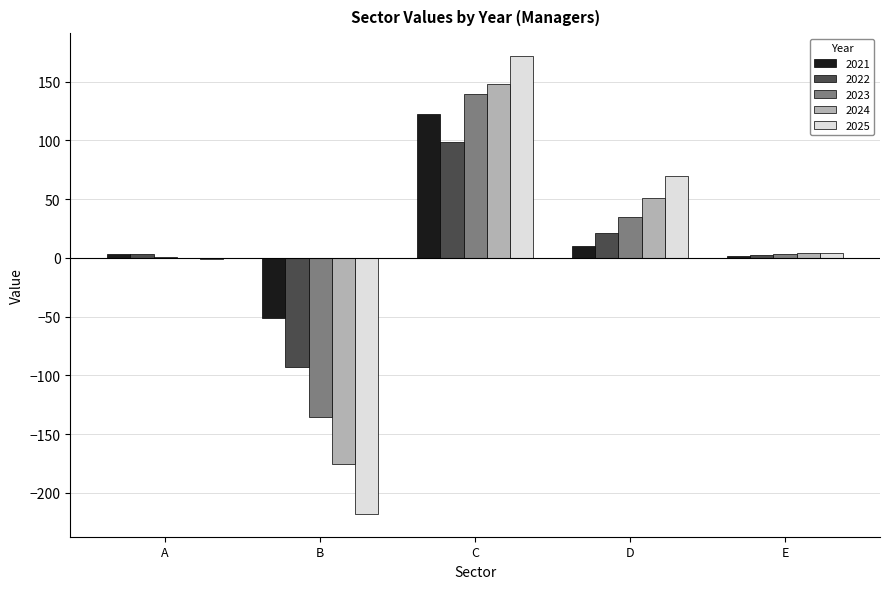

How many groups of bars are there?

5